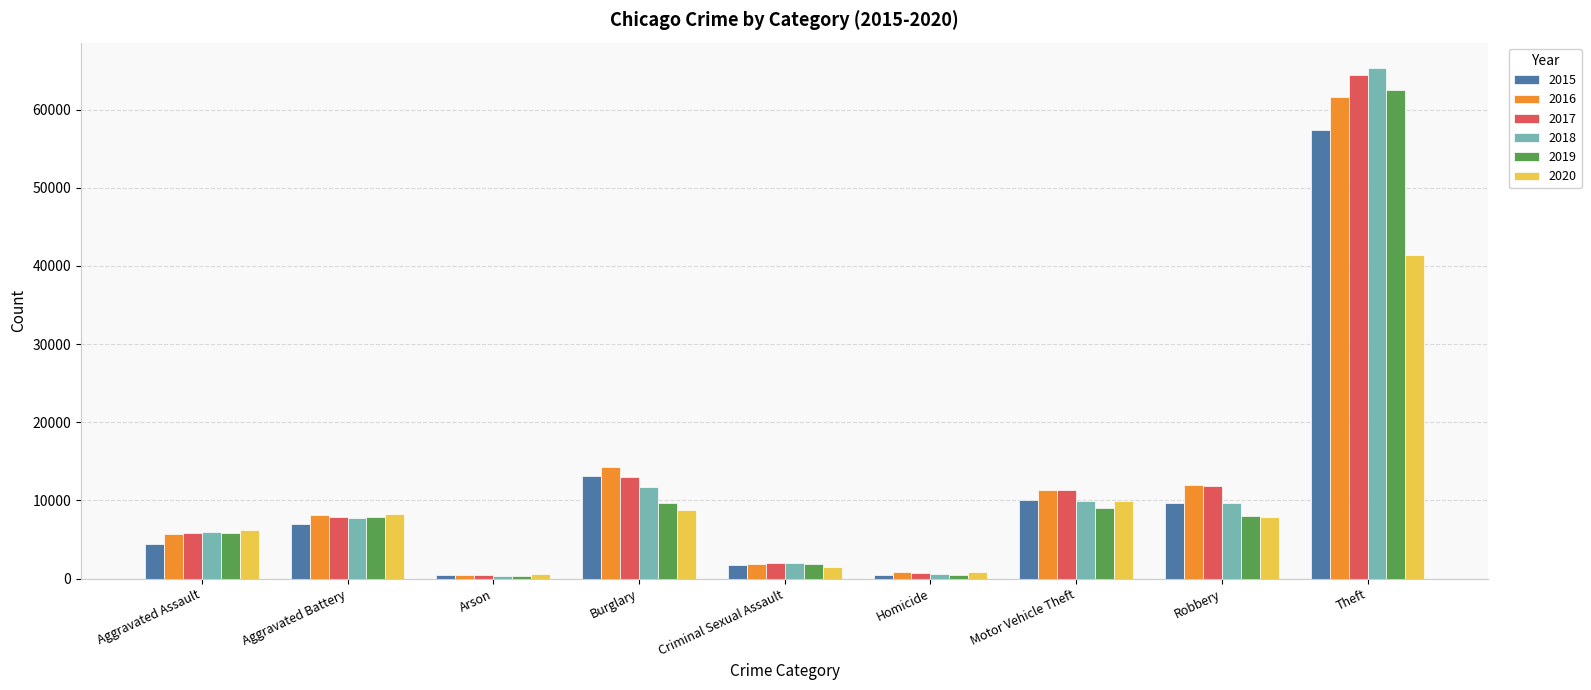

Which series has the widest spread of values?

2018